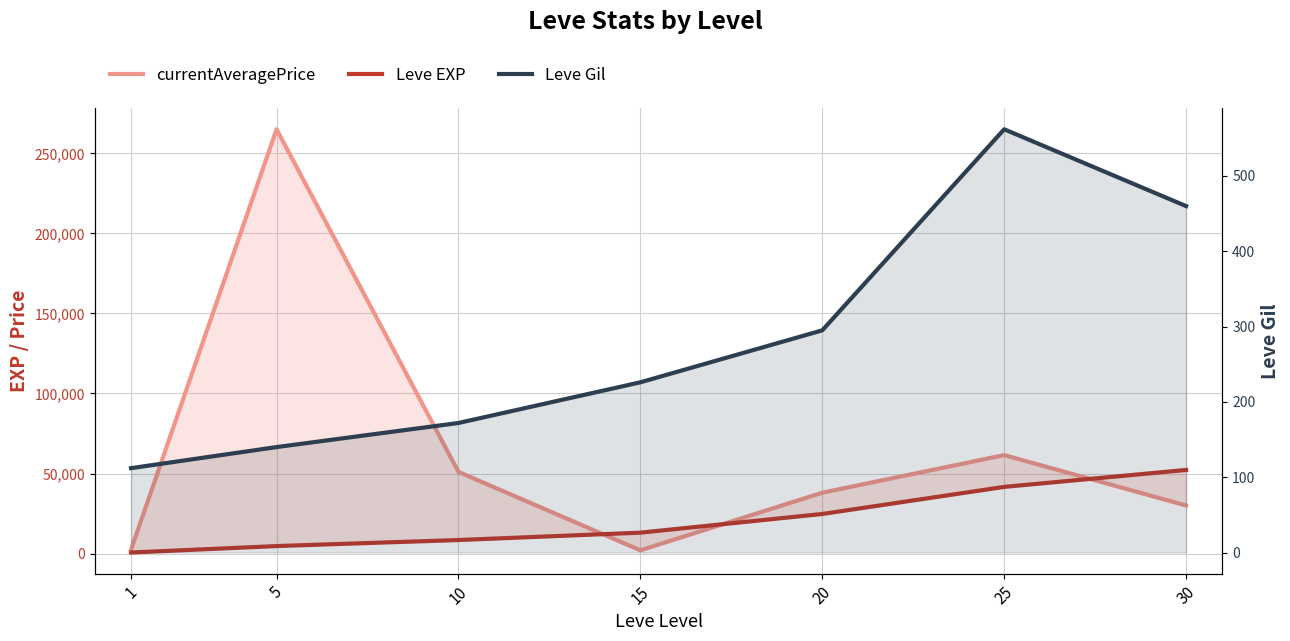

Is it true that Leve EXP equals 8430 at 10?

True